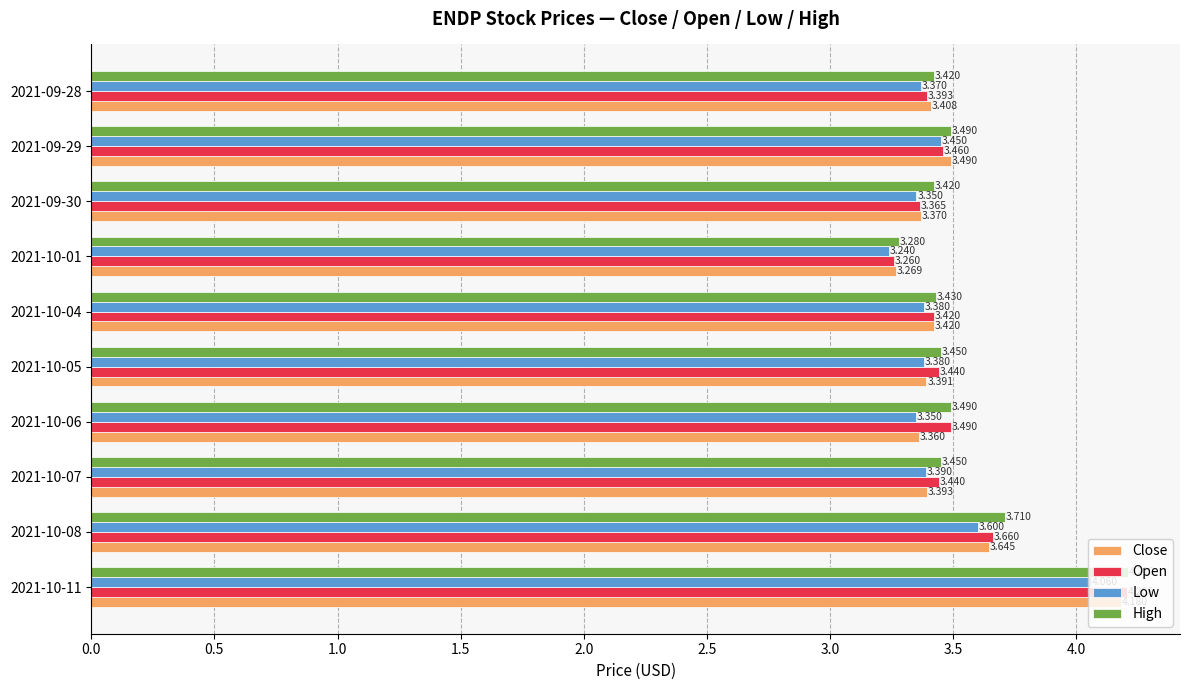

Which series has the largest total across all categories?

High